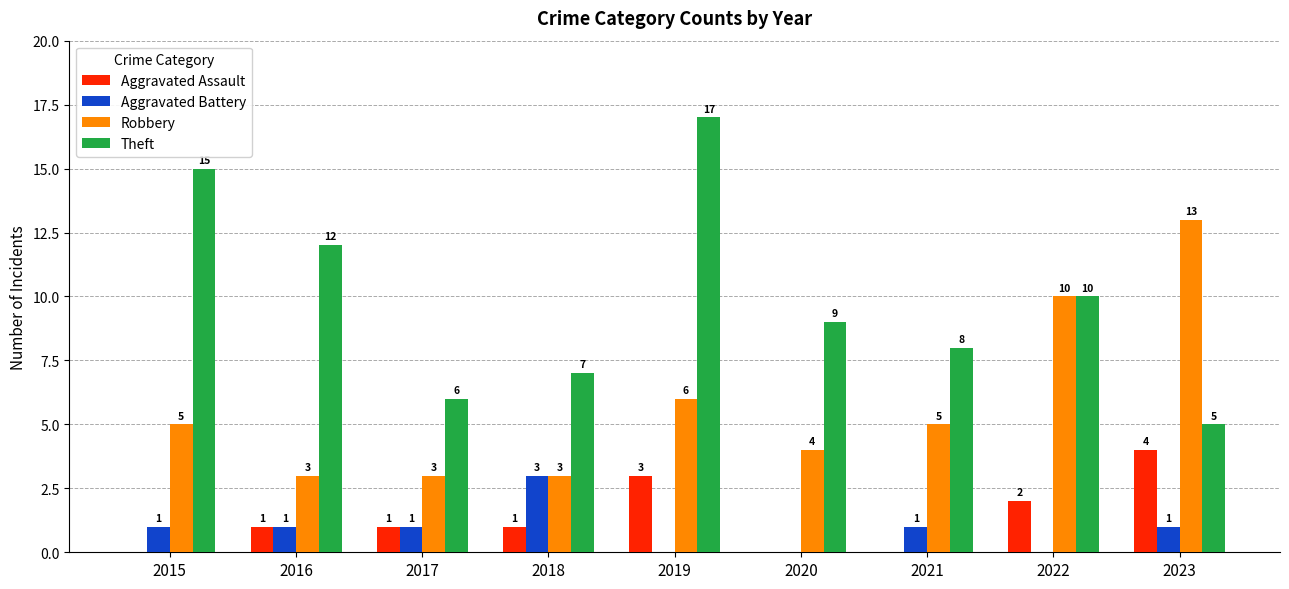

True or false: Theft has a value of 2 at 2017.

False